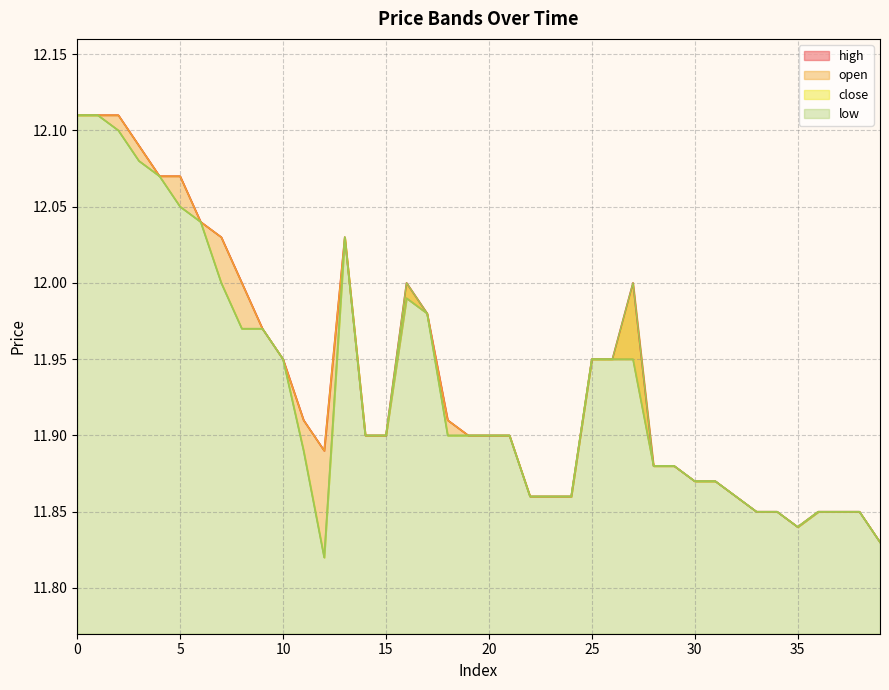

Between 18 and 8, which is larger?

8